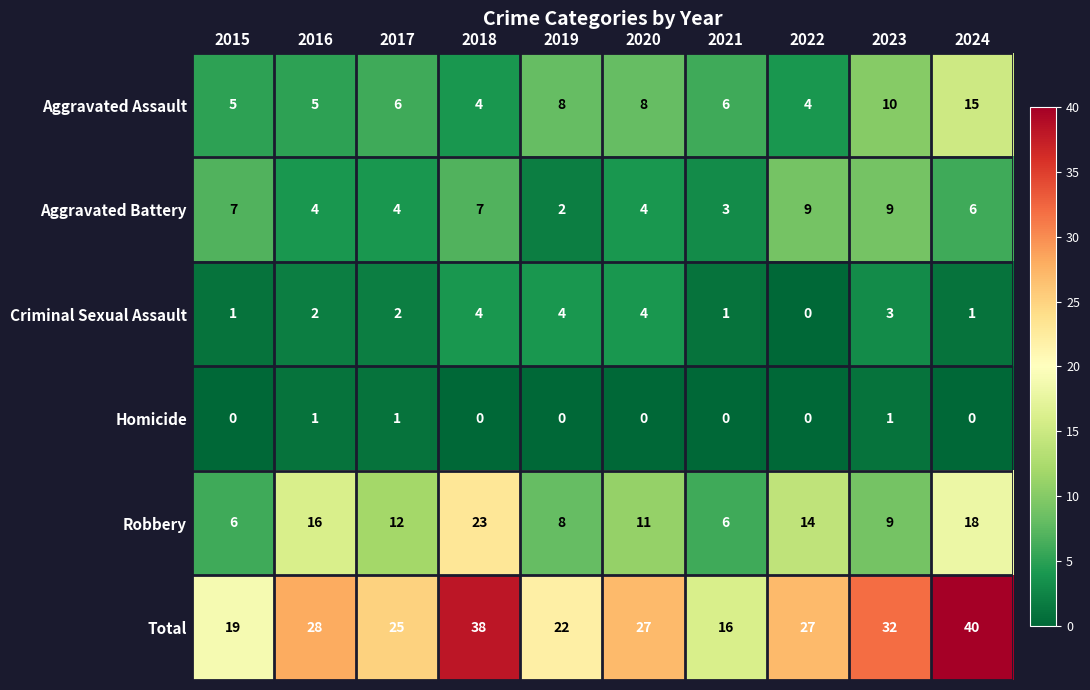

What is the total value across all series at 2019?

44